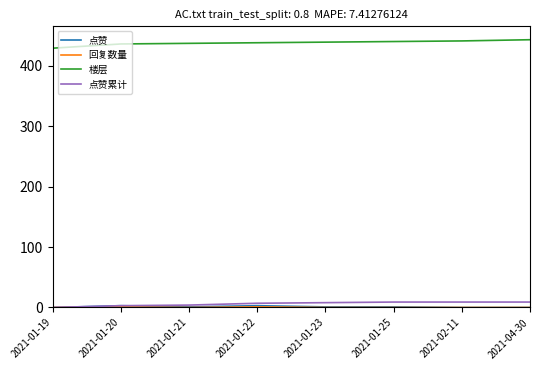

Is it true that 楼层 equals 436 at 2021-01-20?

True